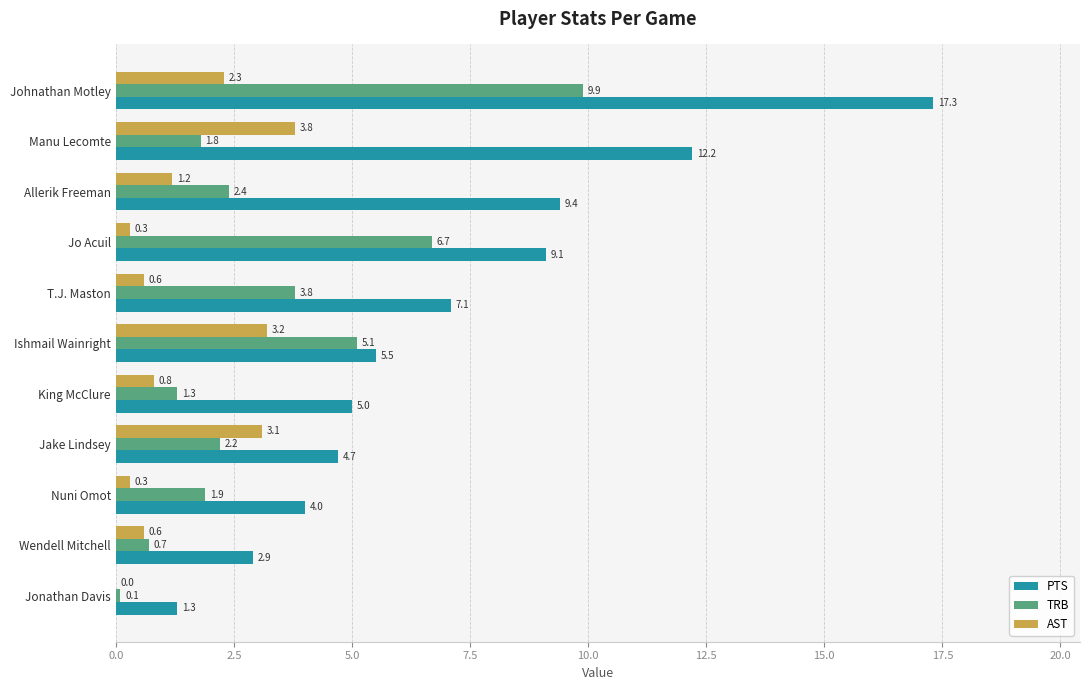

At which category is the sum across all series the highest?

Johnathan Motley